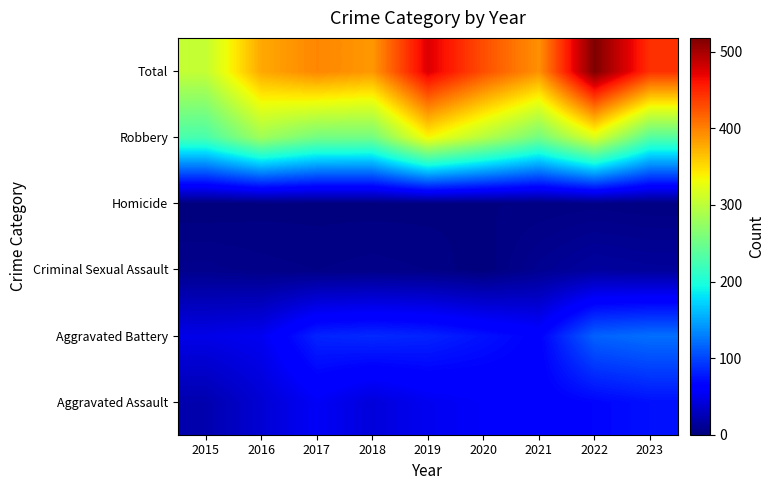

Reading right to left, what are all the values shown in this chart?

Aggravated Assault: 2023=73	2022=67	2021=62	2020=57	2019=52	2018=42	2017=55	2016=39	2015=22
Aggravated Battery: 2023=122	2022=115	2021=64	2020=74	2019=83	2018=86	2017=83	2016=52	2015=48
Criminal Sexual Assault: 2023=13	2022=15	2021=9	2020=0	2019=4	2018=5	2017=4	2016=5	2015=7
Homicide: 2023=2	2022=3	2021=2	2020=2	2019=1	2018=1	2017=1	2016=1	2015=0
Robbery: 2023=234	2022=318	2021=254	2020=295	2019=335	2018=253	2017=254	2016=281	2015=227
Total: 2023=444	2022=518	2021=391	2020=428	2019=475	2018=387	2017=397	2016=378	2015=304